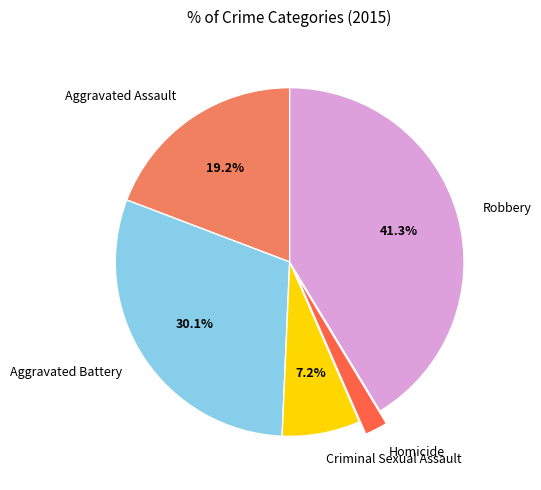

Which has a higher value, Aggravated Battery or Homicide?

Aggravated Battery